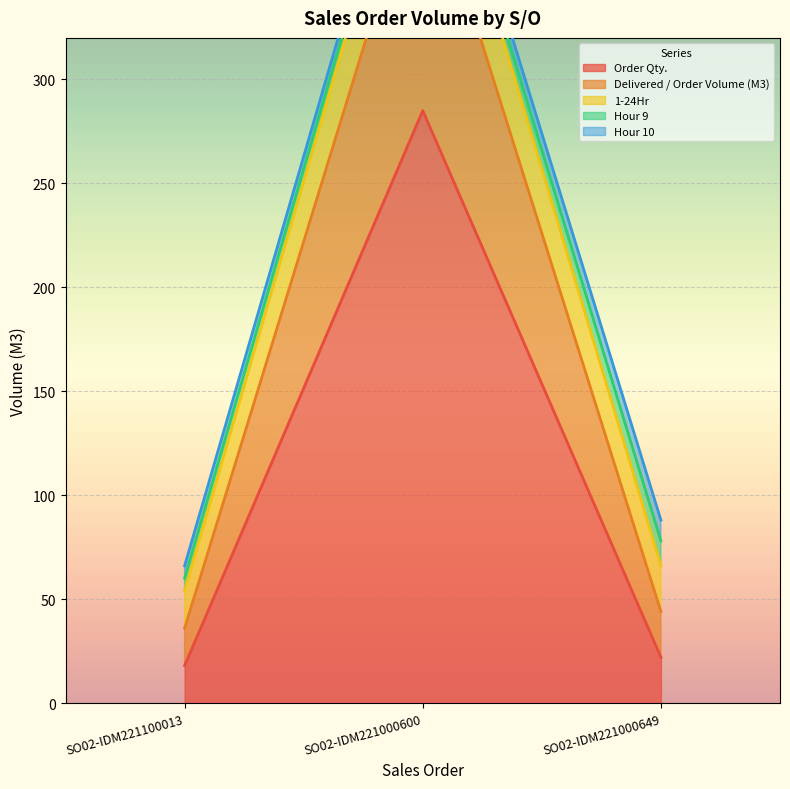

Which category has the highest value in the Order Qty. series?

SO02-IDM221000600